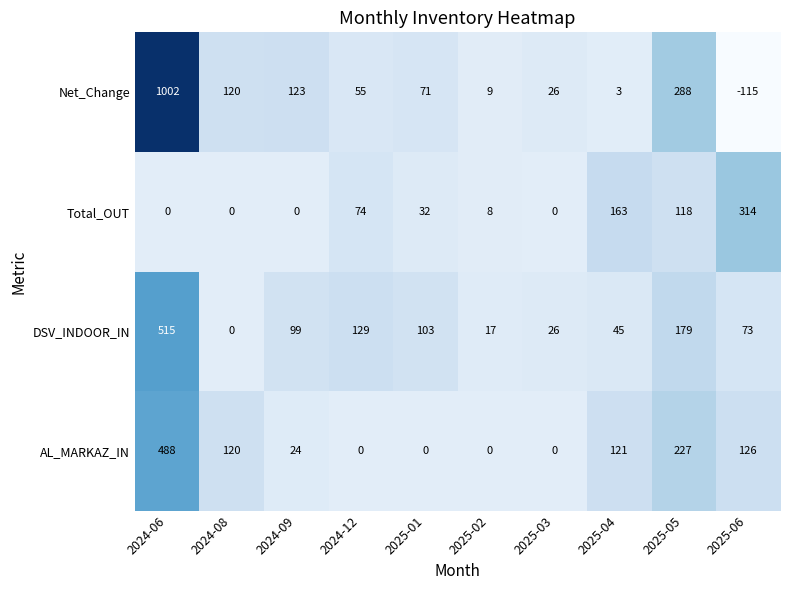

The DSV_INDOOR_IN series shows 223 at 2024-12. True or false?

False